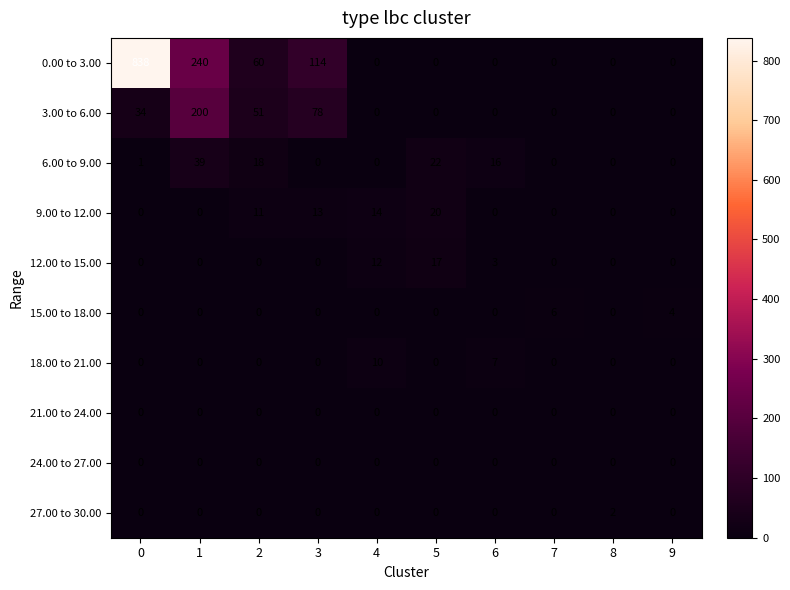

The value of 21.00 to 24.00 at 5 is 0. True or false?

True